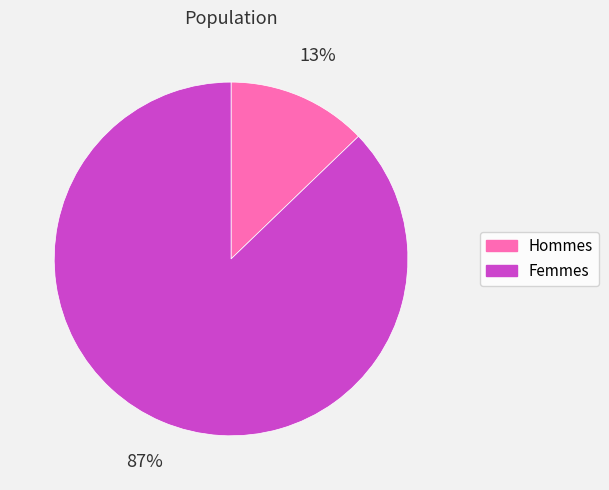

Is the sum of Femmes and Hommes greater than half?

Yes